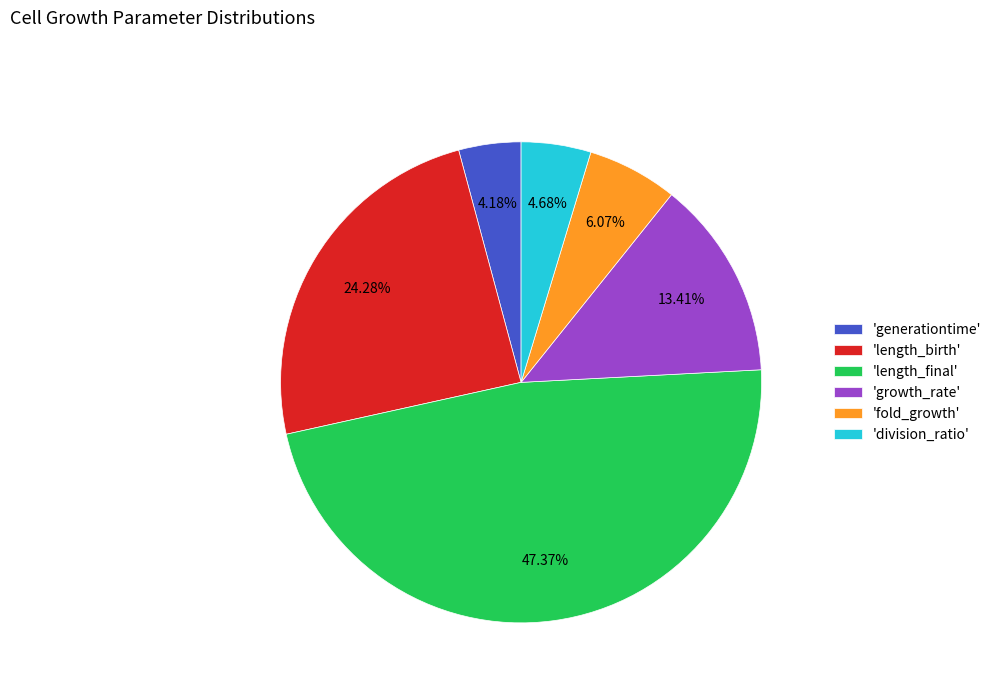

How many slices are in this pie chart?

6